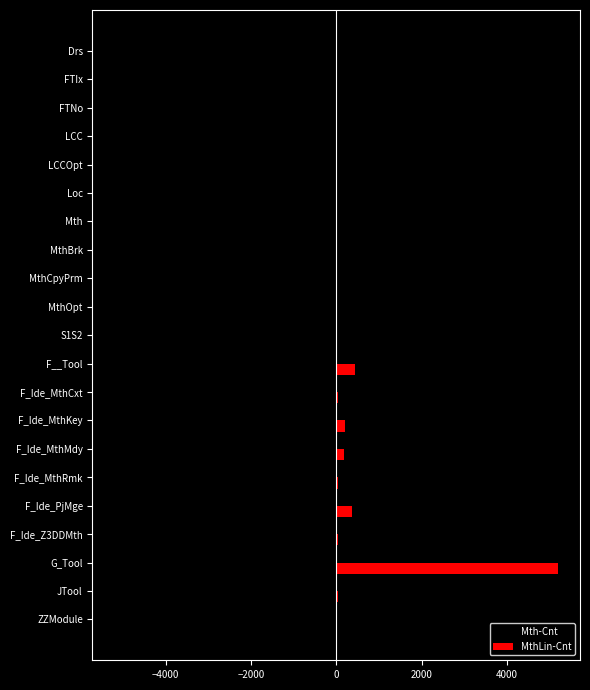

True or false: MthLin-Cnt has a value of 6962 at G_Tool.

False